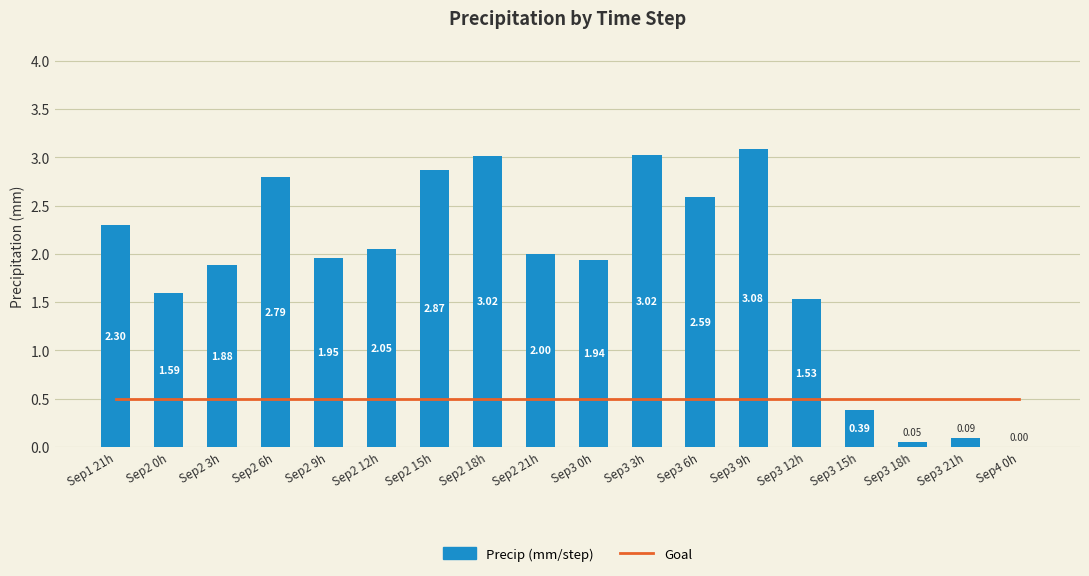

Count the number of categories in the chart.

18